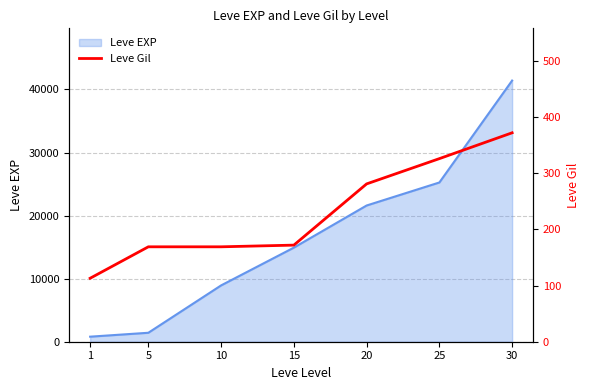

The value of Leve EXP at 10 is 8930. True or false?

True